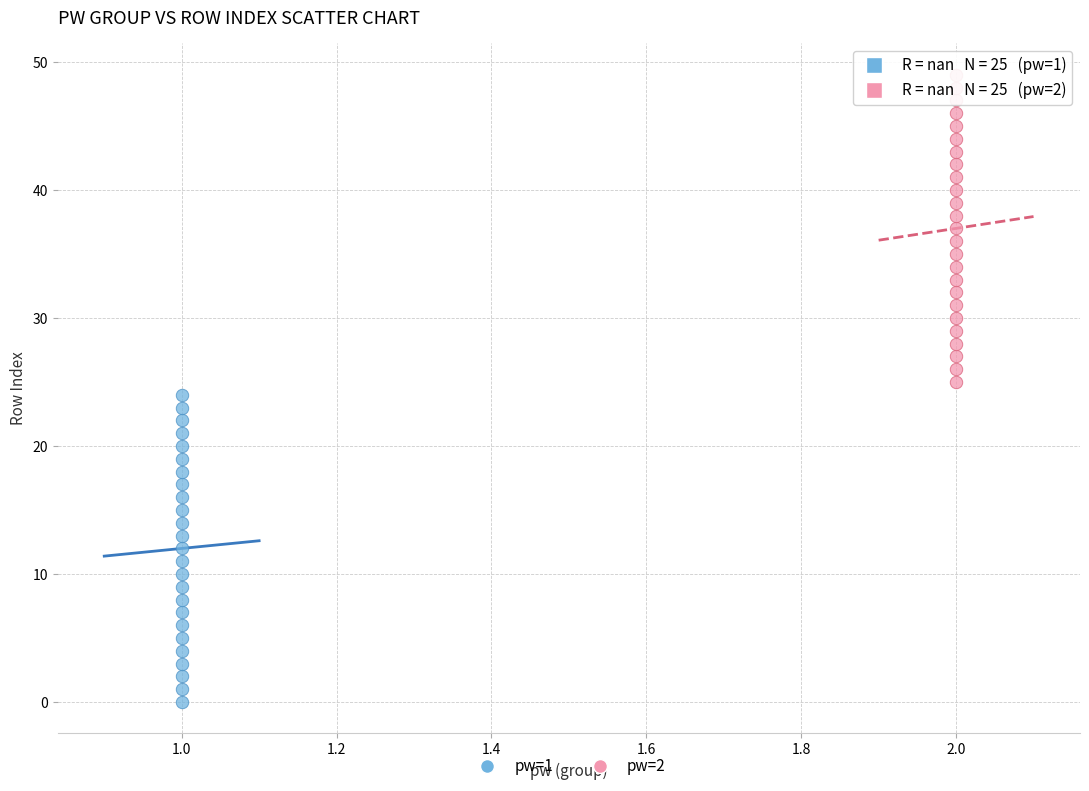

Which series contains the highest Y value?

pw=2